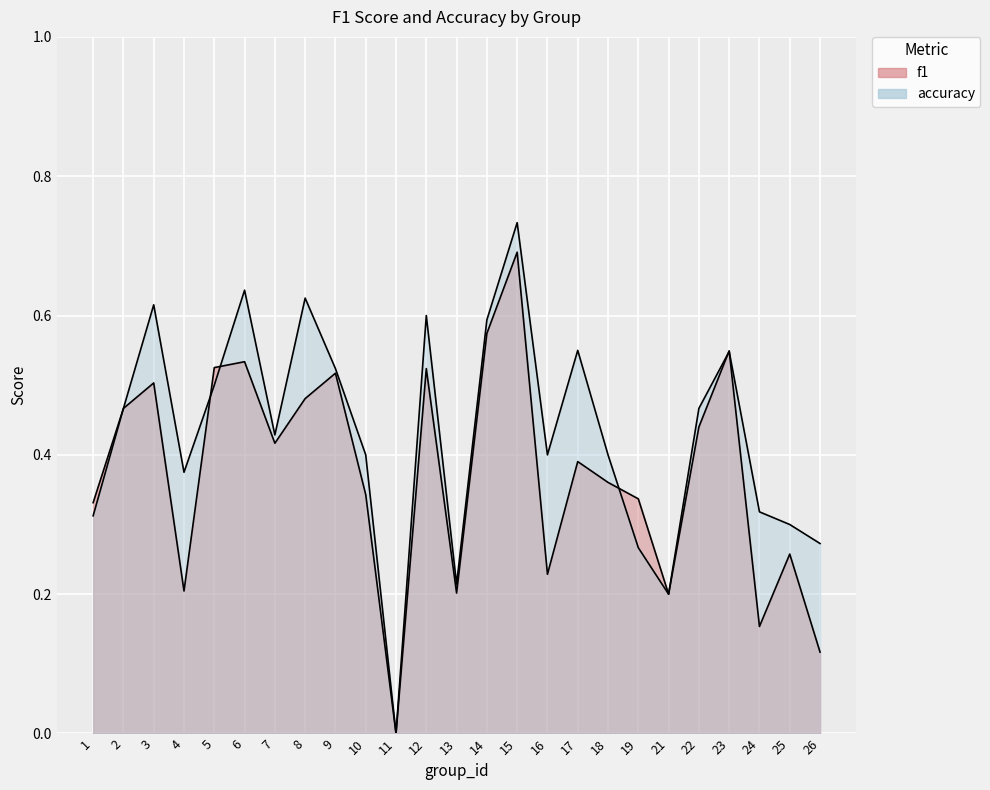

How many intersections are there between f1 and accuracy?

5